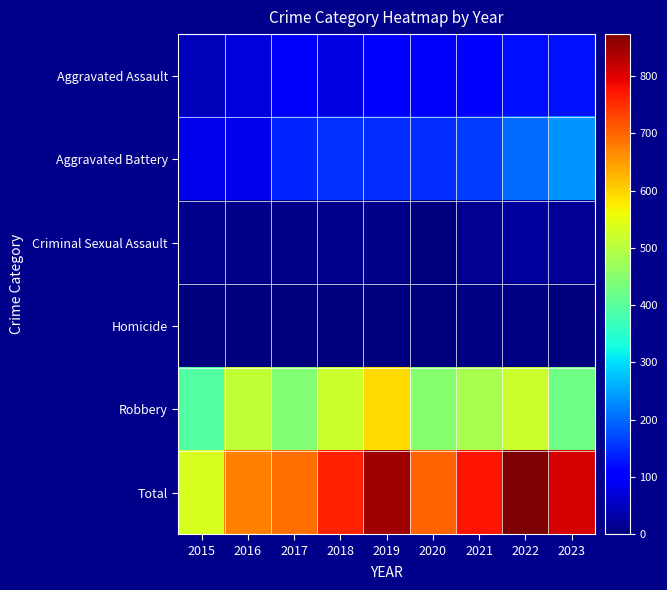

Which series has the widest spread of values?

Total